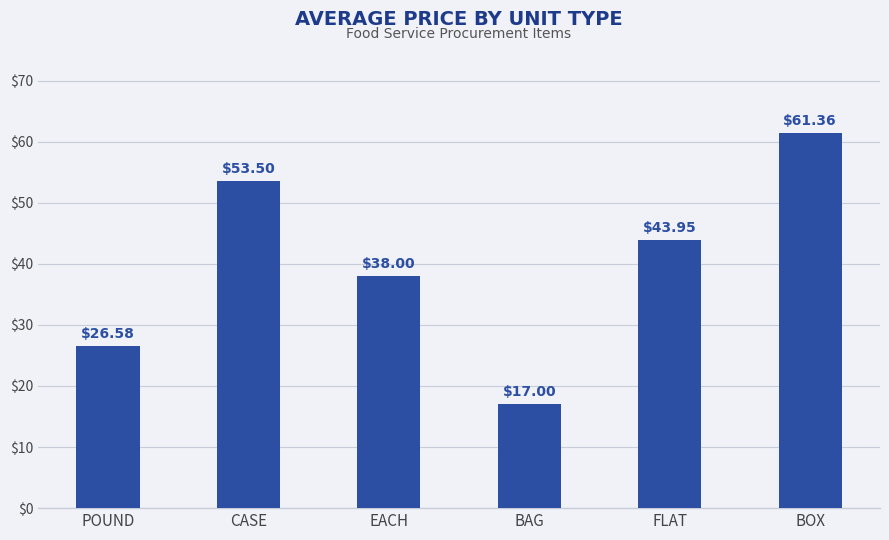

Rank the categories by value from lowest to highest.

BAG, POUND, EACH, FLAT, CASE, BOX